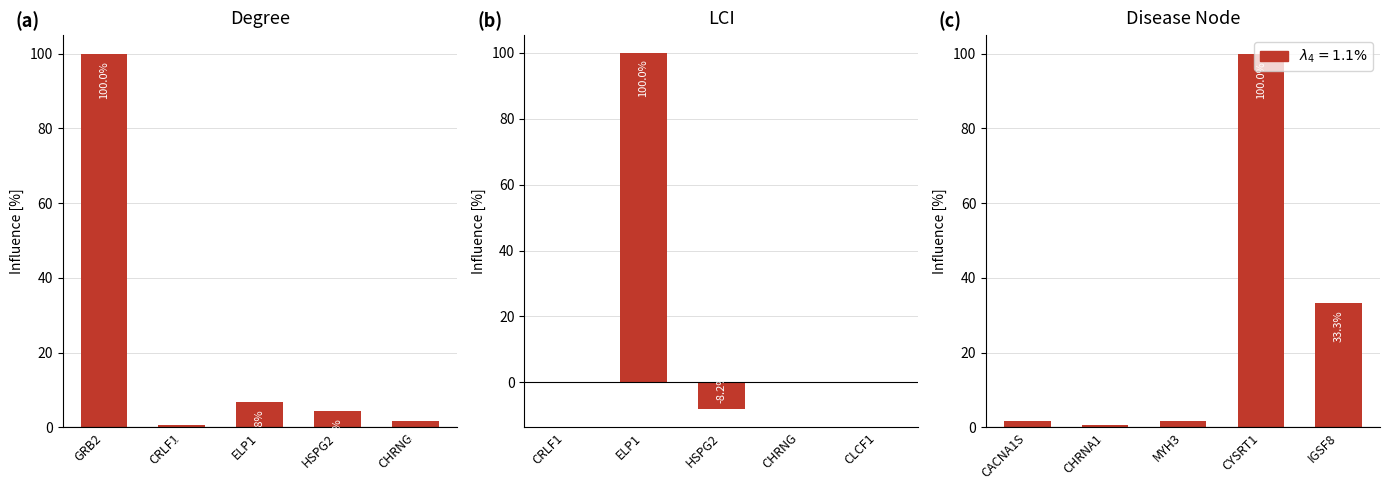

Rank the series by their average value, from highest to lowest.

Disease Node, Degree, LCI